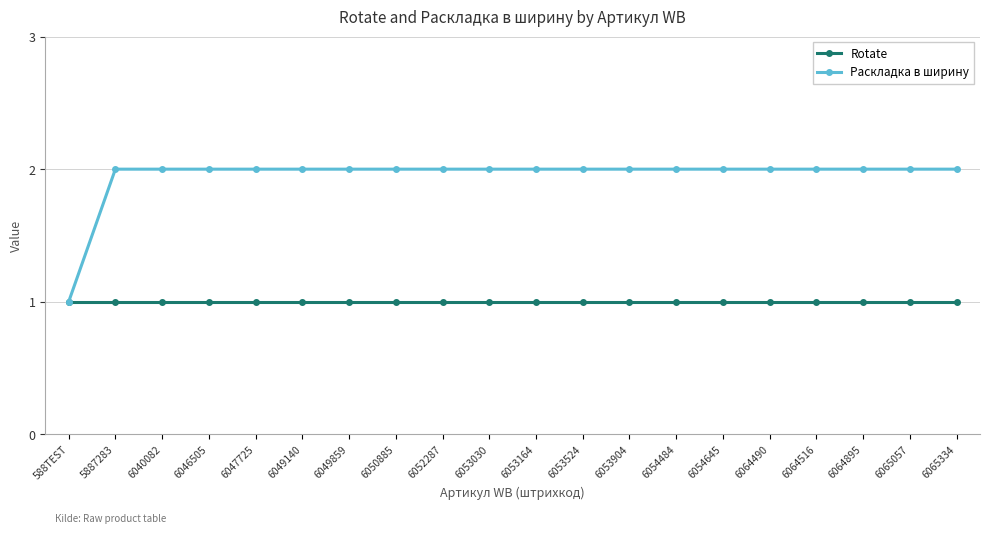

Which series has the largest range (max minus min)?

Раскладка в ширину